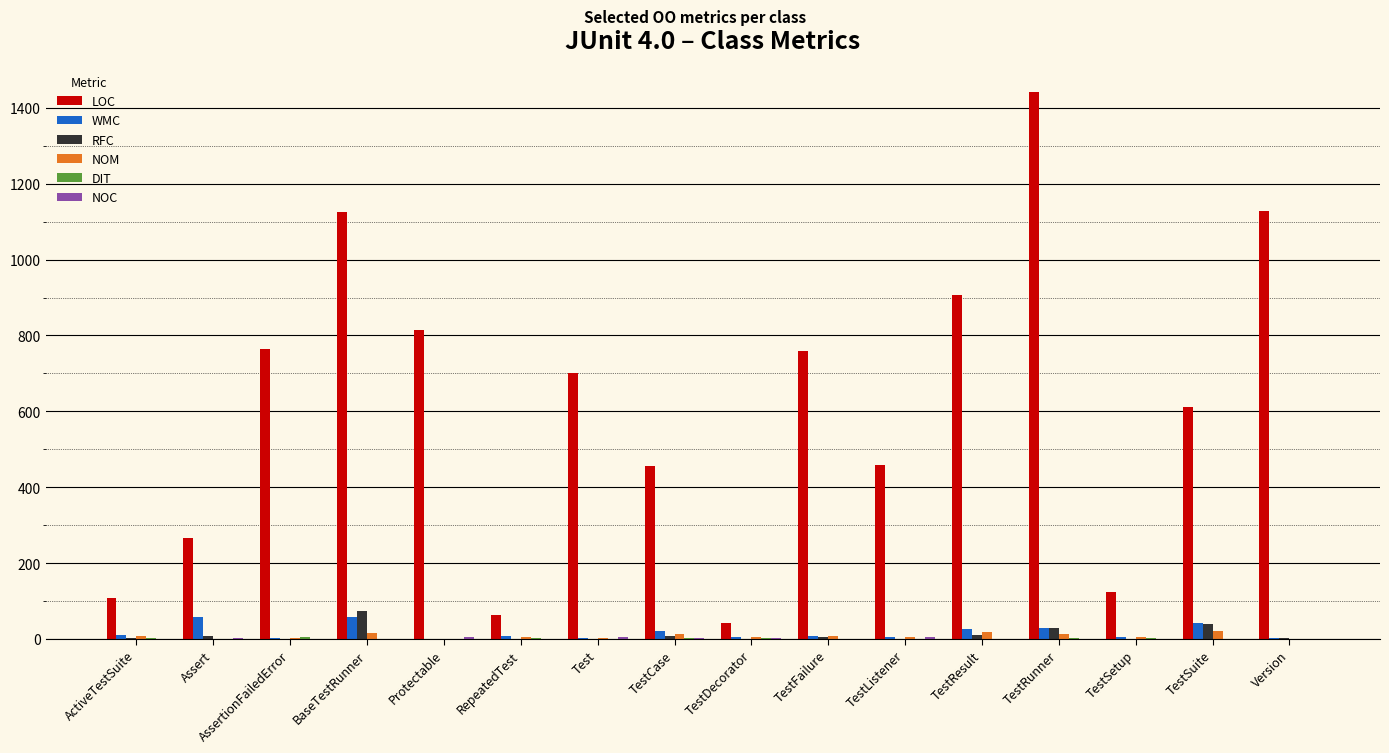

Is the value of LOC at Protectable greater than the value of WMC at TestSuite?

Yes